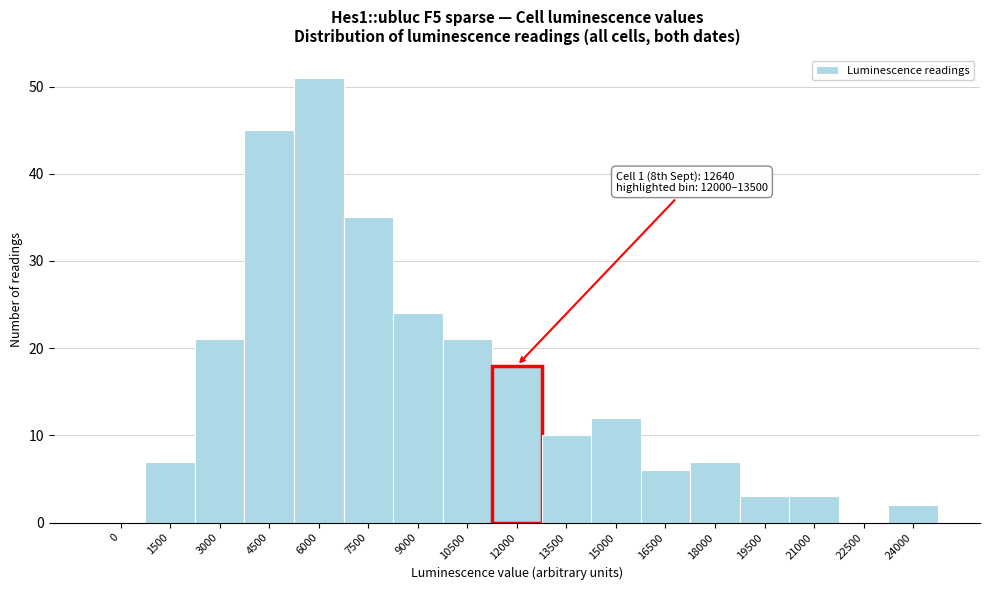

Reading left to right, what are all the values shown in this chart?

0=0	1500=7	3000=21	4500=45	6000=51	7500=35	9000=24	10500=21	12000=18	13500=10	15000=12	16500=6	18000=7	19500=3	21000=3	22500=0	24000=2